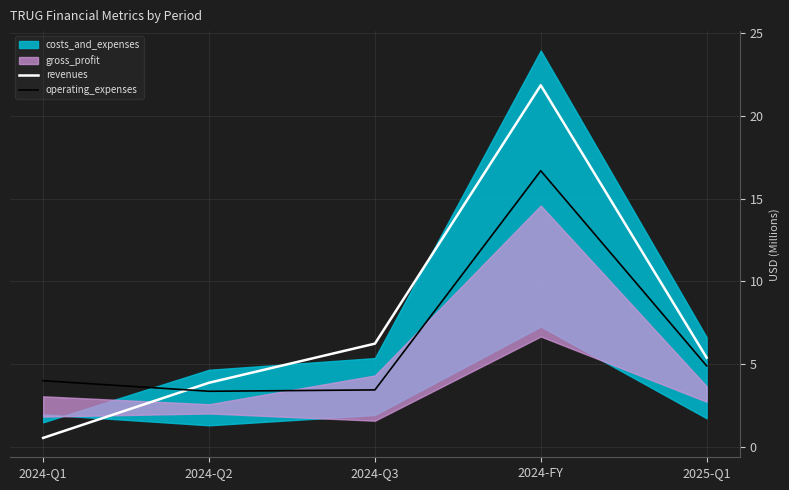

The operating_expenses series shows 4.0 at 2024-Q1. True or false?

True